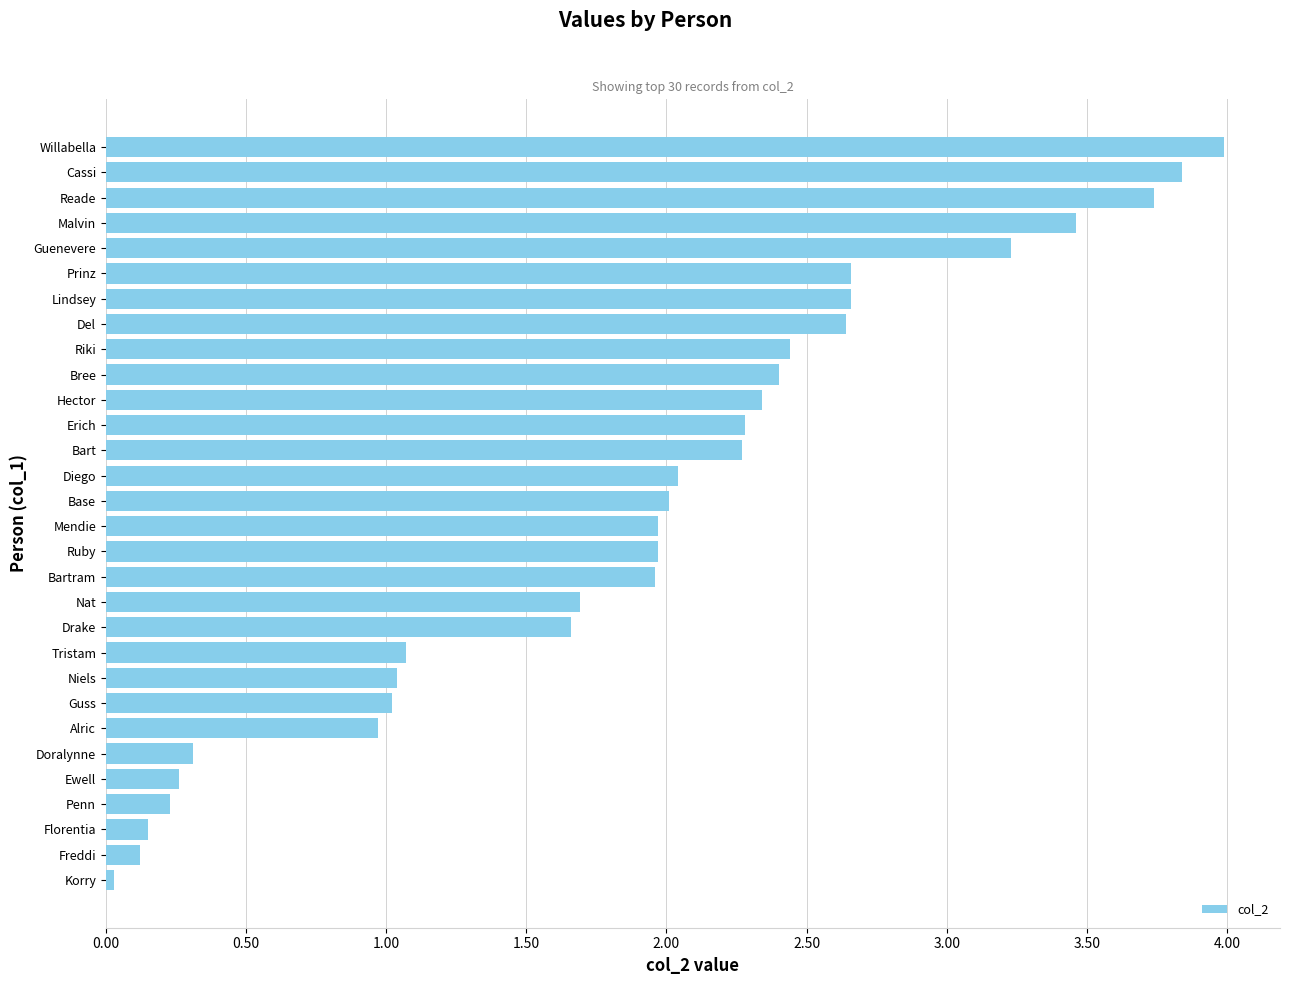

Read the value at Ruby.

2.0